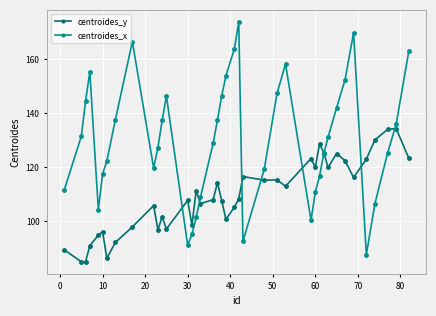

Which series has the largest total across all categories?

centroides_x